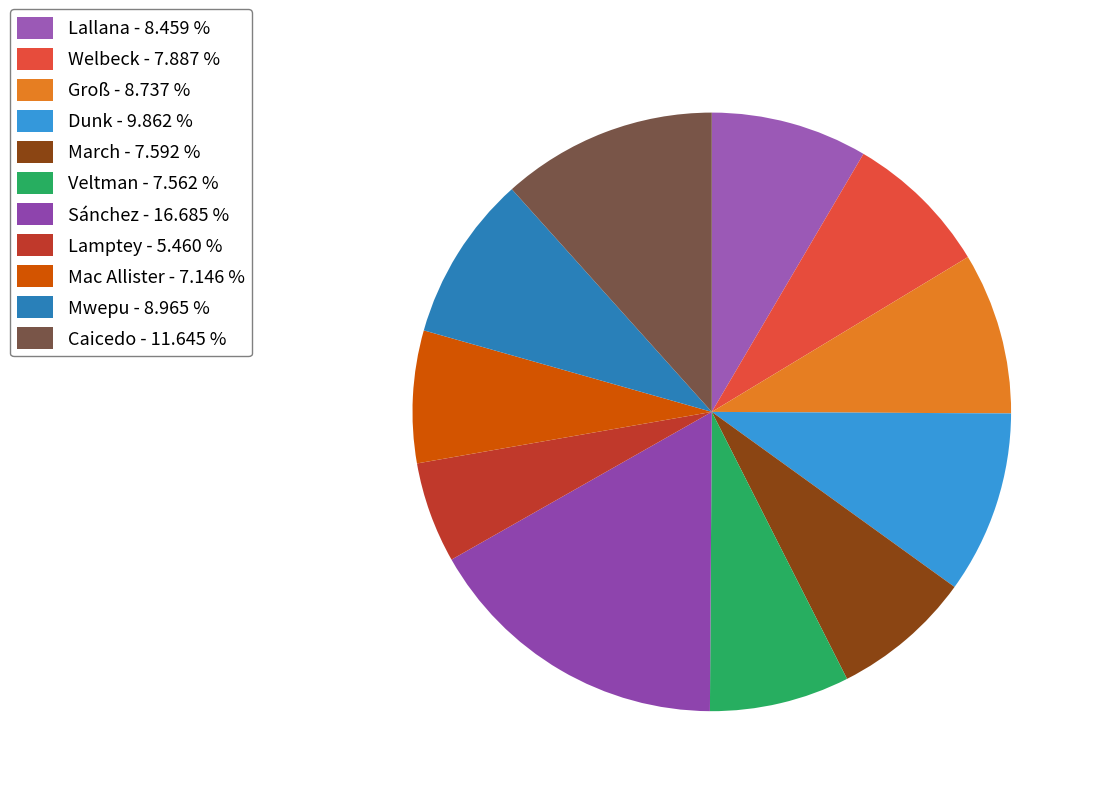

How many segments does this pie chart have?

11